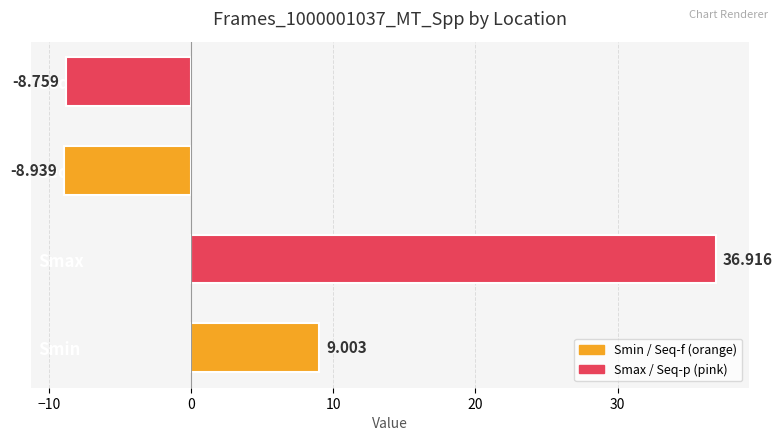

List the labels in order of value, smallest first.

Seq-f, Seq-p, Smin, Smax